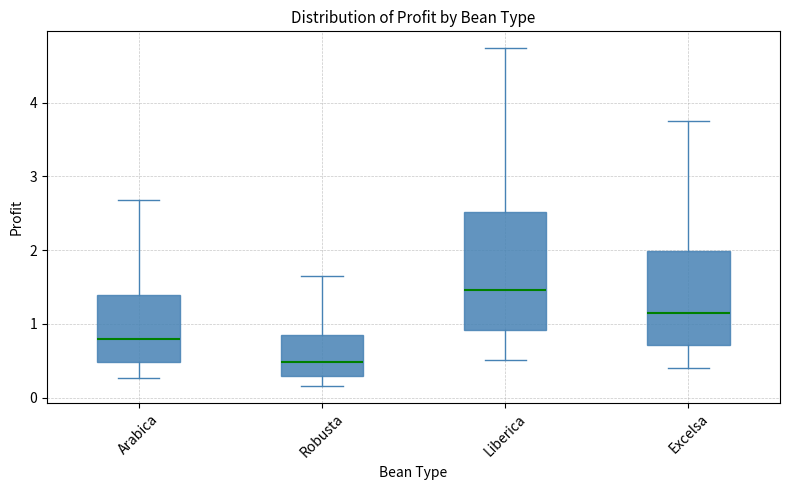

Reading left to right, read every box against the y-axis: the position of its median line, the range the box covers, and the ends of its whiskers. The values are not printed on the chart, so give them approximately, as read against the axis.

Arabica: median 0.8, box 0.5 to 1.4, whiskers 0.3 to 2.7
Robusta: median 0.5, box 0.3 to 0.8, whiskers 0.2 to 1.6
Liberica: median 1.5, box 0.9 to 2.5, whiskers 0.5 to 4.7
Excelsa: median 1.2, box 0.7 to 2.0, whiskers 0.4 to 3.8